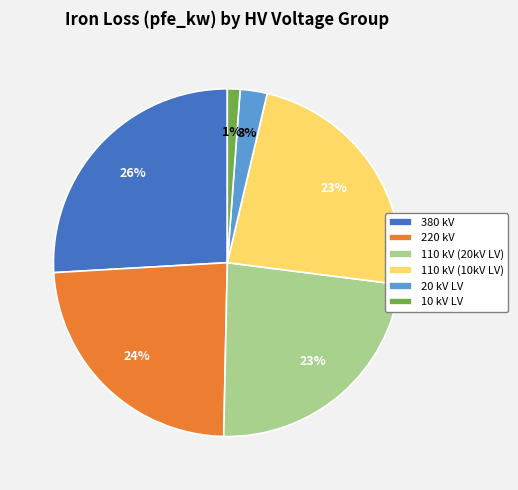

Which slice is the smallest?

10 kV LV